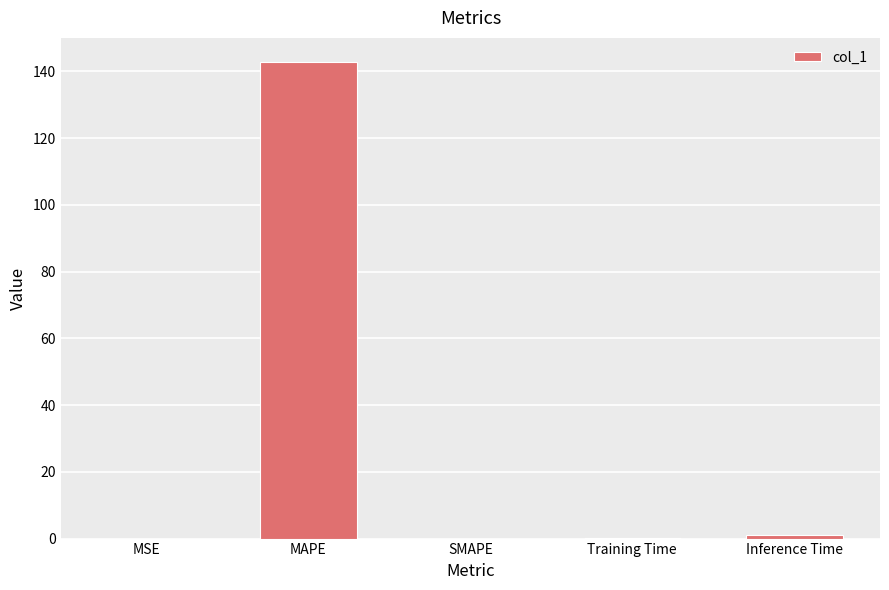

The value at SMAPE is 89.1. True or false?

False